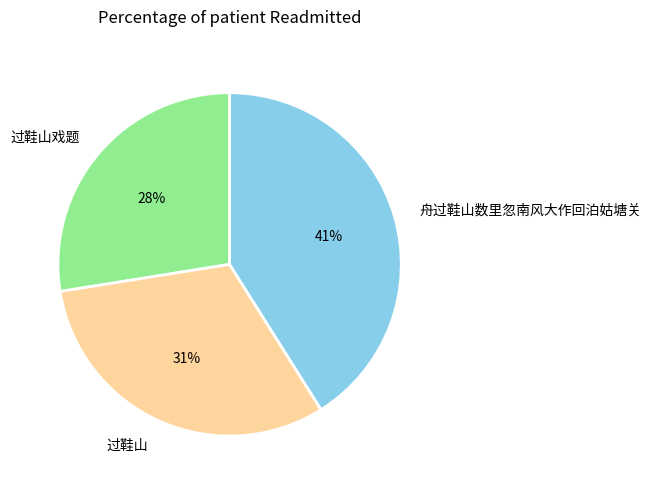

Do 舟过鞋山数里忽南风大作回泊姑塘关 and 过鞋山 together represent more than half of the pie?

Yes